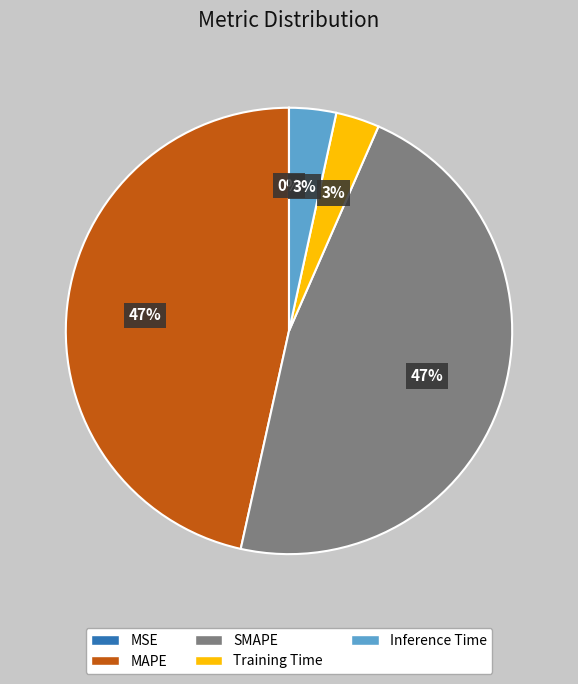

Does Training Time represent more than half of the total?

No